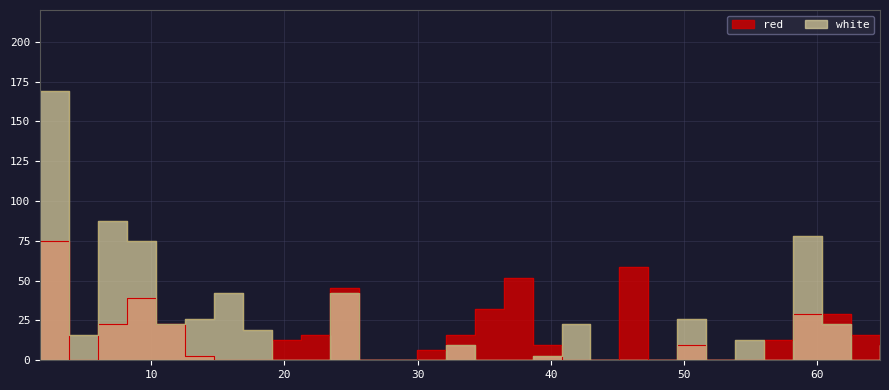

How many times do white and red cross each other?

6